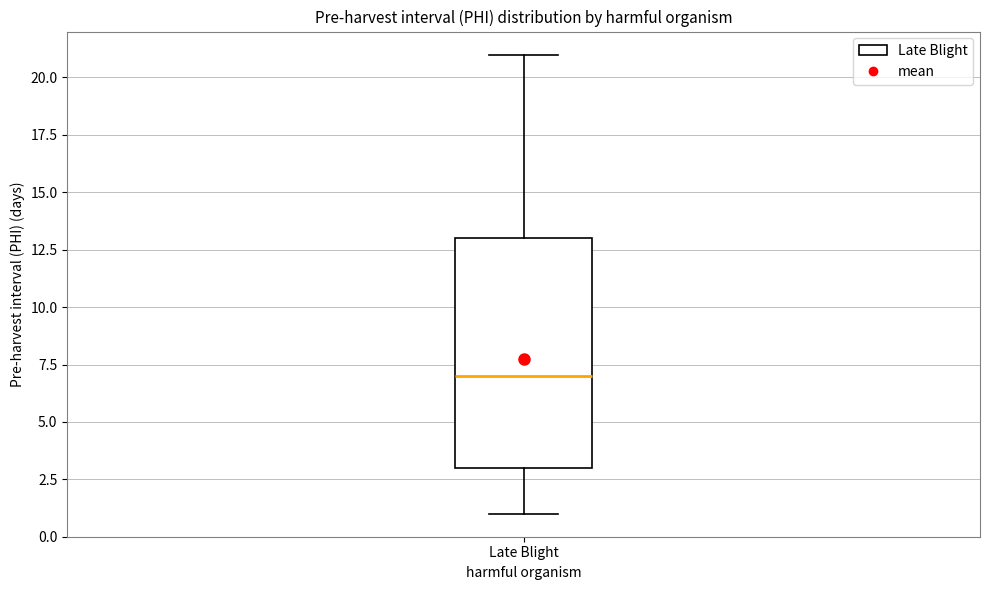

Transcribe this box plot: give where the median line is, the range the box spans, and where the two whiskers end, as read against the y-axis. The values are not printed on the chart, so give them approximately, as read against the axis.

median 7, box 3 to 13, whiskers 1 to 21